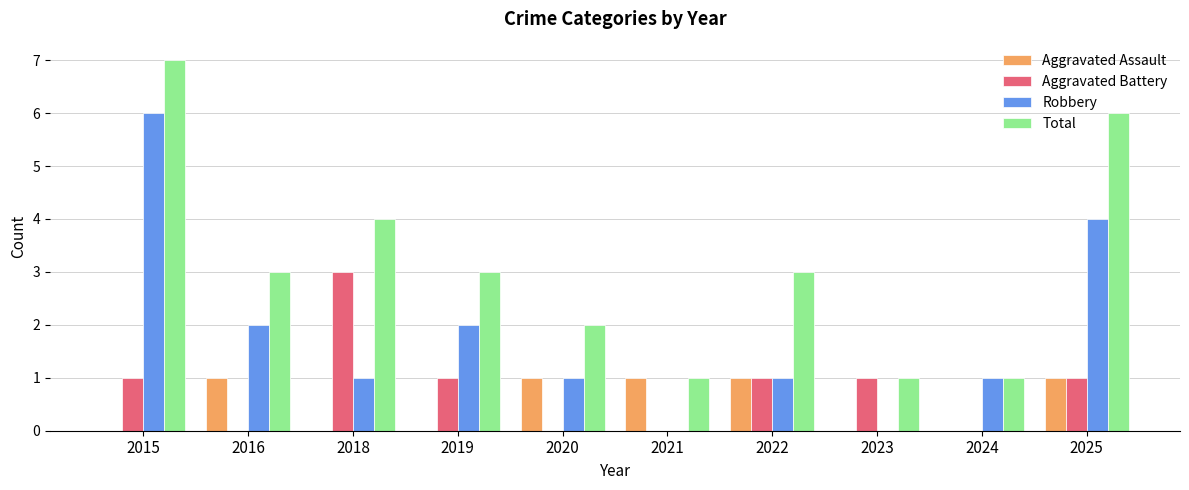

Which series changed the most between 2019 and 2025?

Total